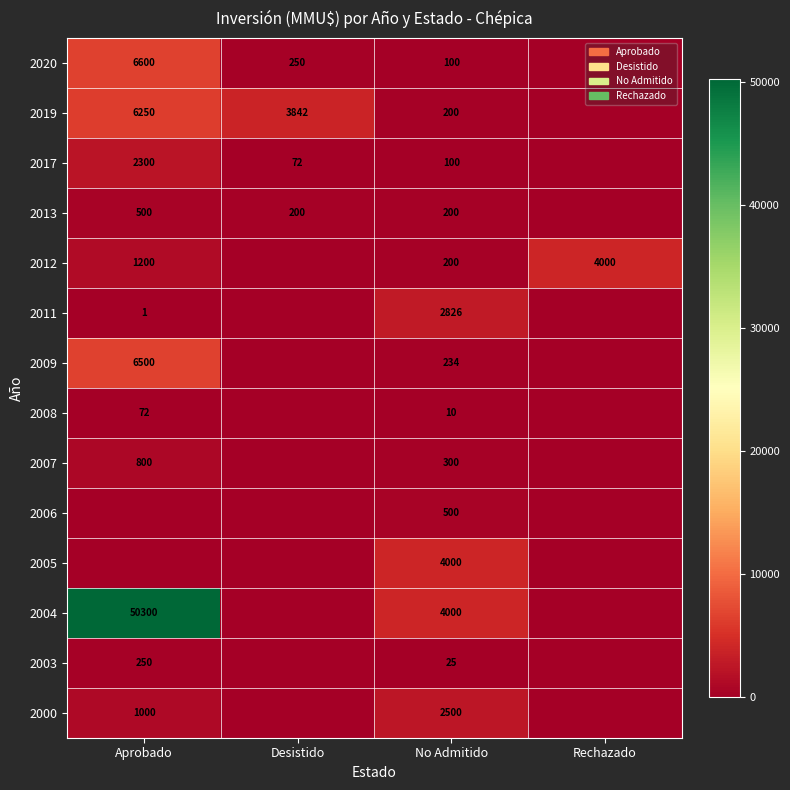

What is the sum of the 2012 values at Aprobado and Rechazado?

5200